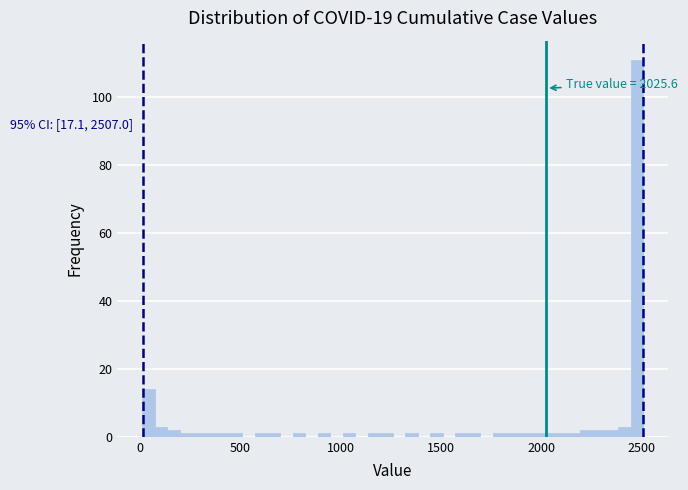

Read against the x-axis, roughly where is the centre of the tallest bar?

2500